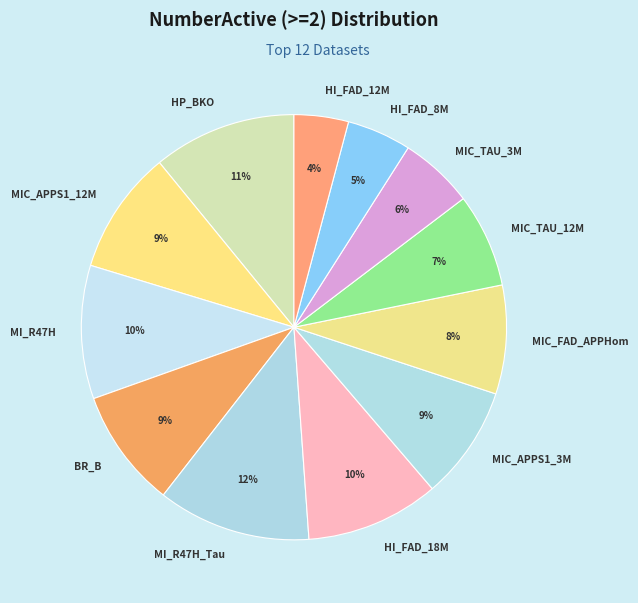

Do MI_R47H_Tau and MIC_FAD_APPHom together represent more than half of the pie?

No